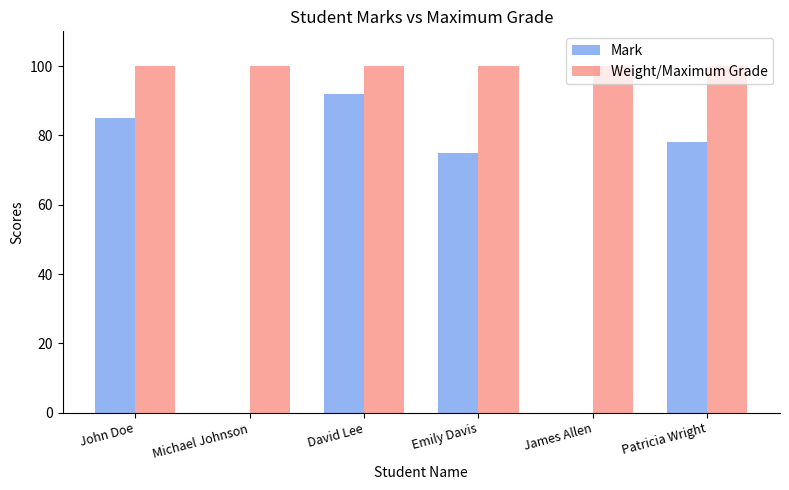

Which series has the largest total across all categories?

Weight/Maximum Grade